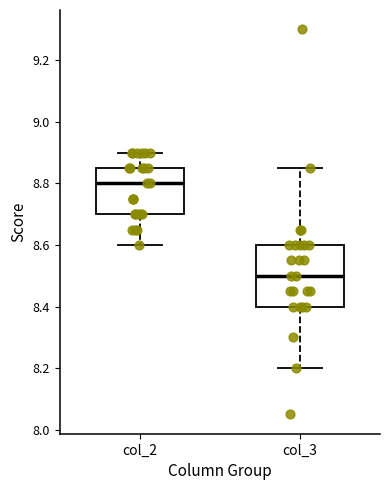

Where does the lower whisker of the box for col_3 end on the y-axis? The values are not printed on the chart, so give them approximately, as read against the axis.

8.20